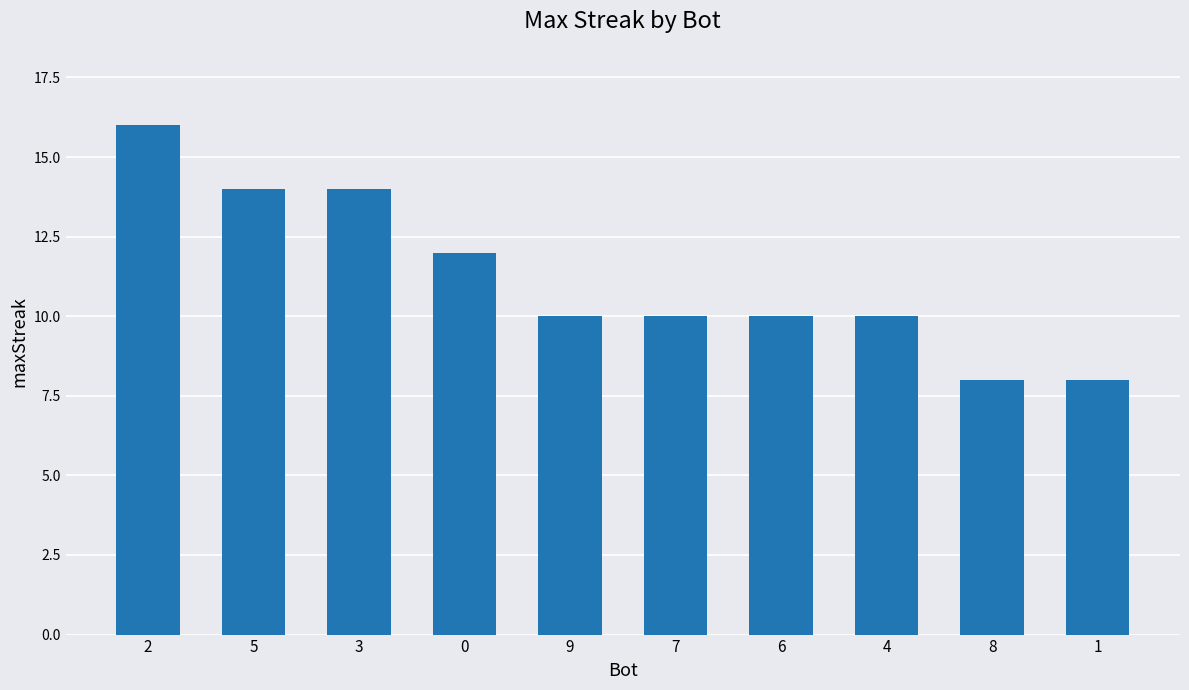

Where does the data first go above 10?

2